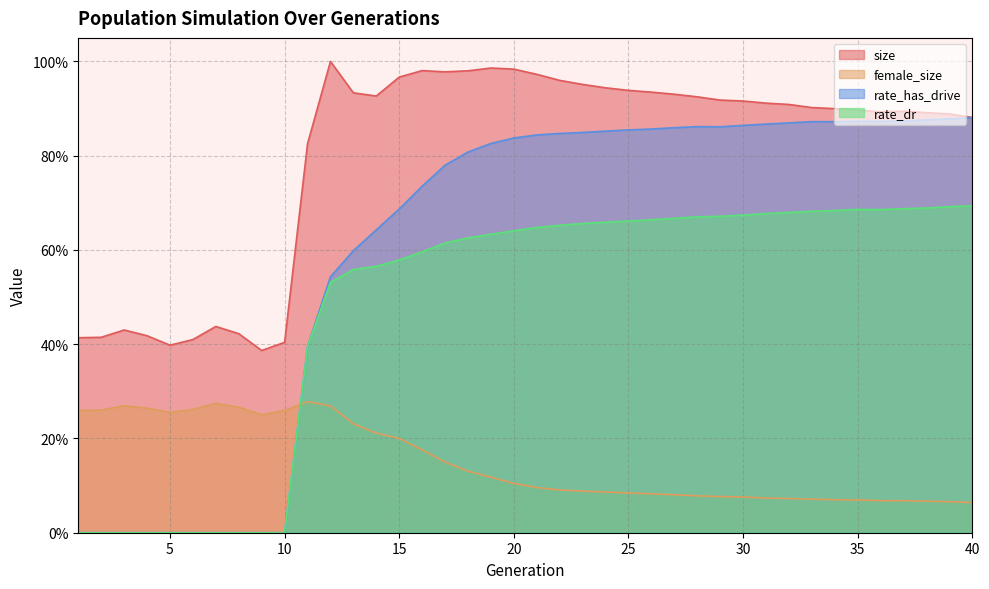

Between 25 and 35, which series saw the biggest shift?

size